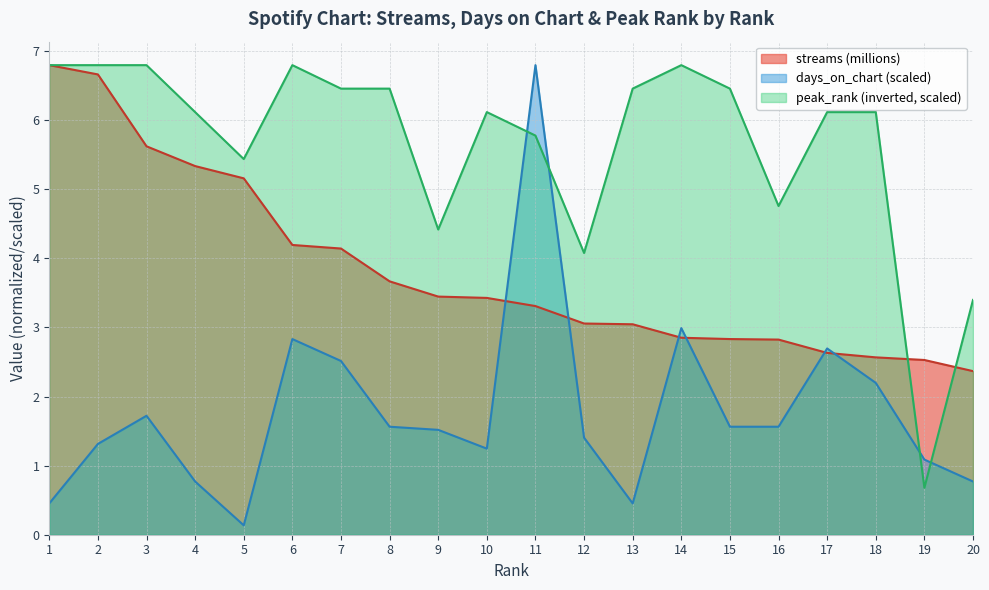

What is the value of the peak_rank point at the 15th from the left?

6.5